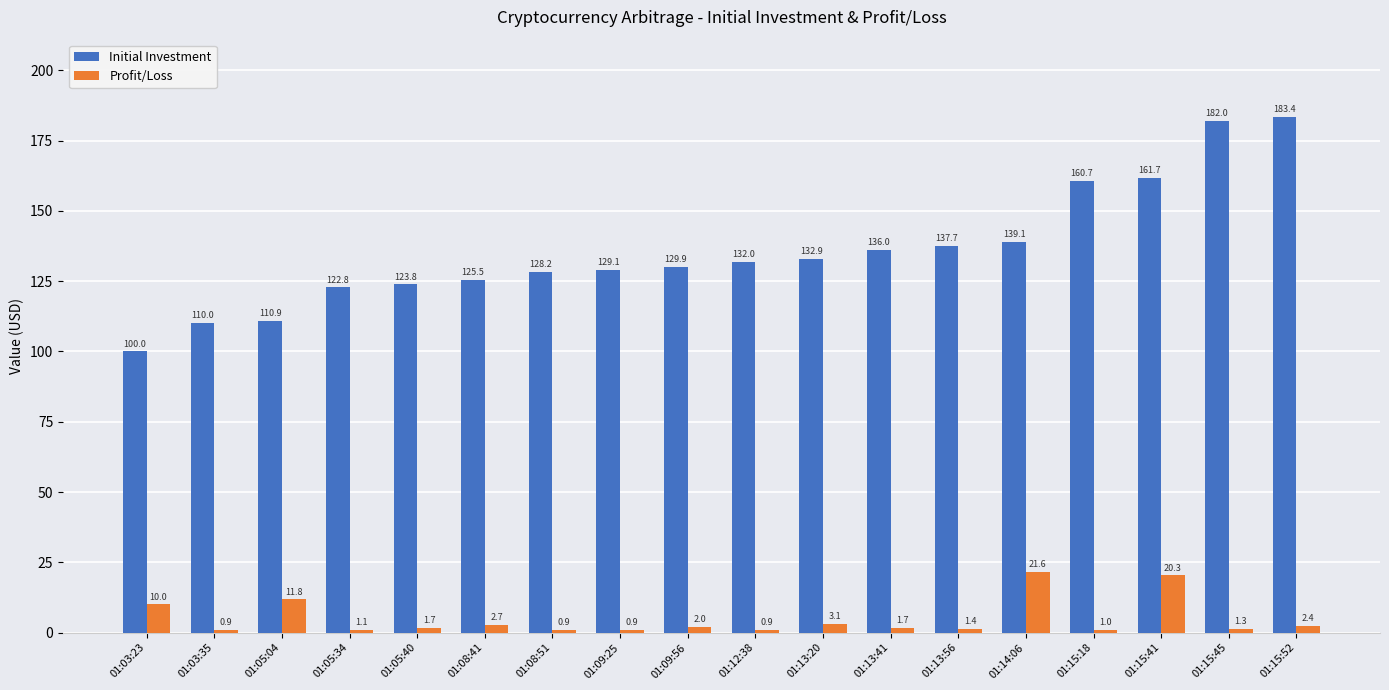

Which series changed the most between 01:05:04 and 01:14:06?

Initial Investment